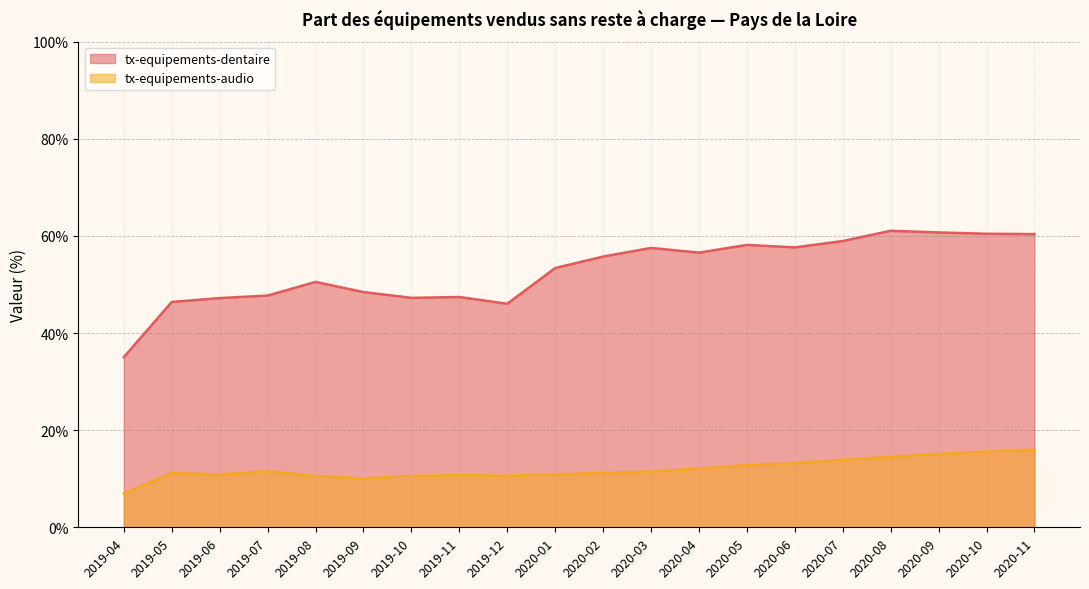

At how many categories does at least one series exceed 50?

12